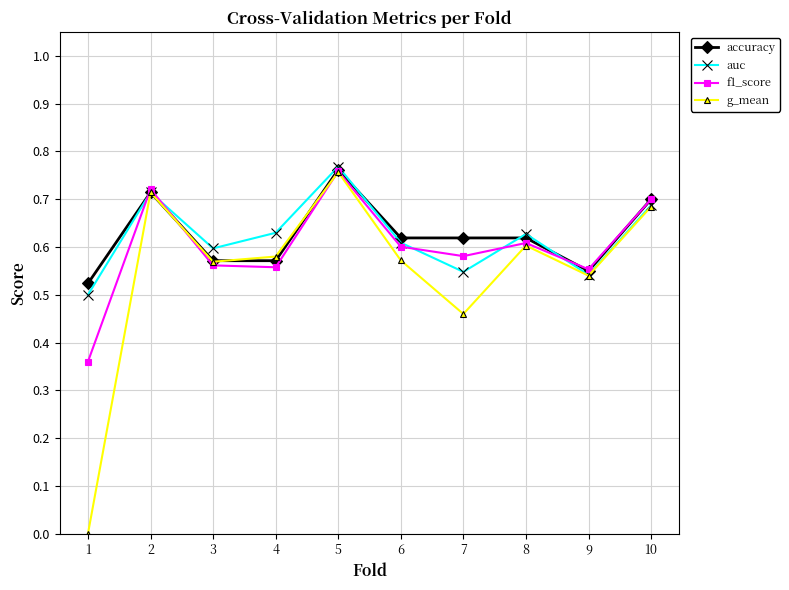

Which series changed the most between 5 and 7?

g_mean